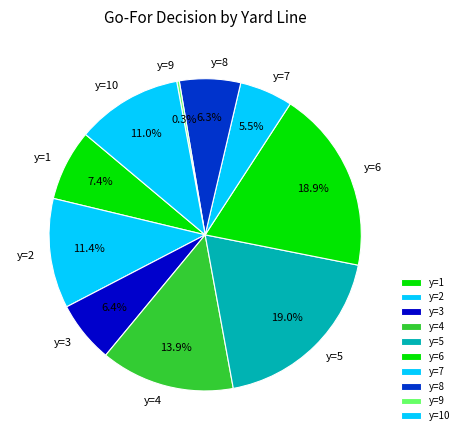

Between y=10 and y=6, which is larger?

y=6